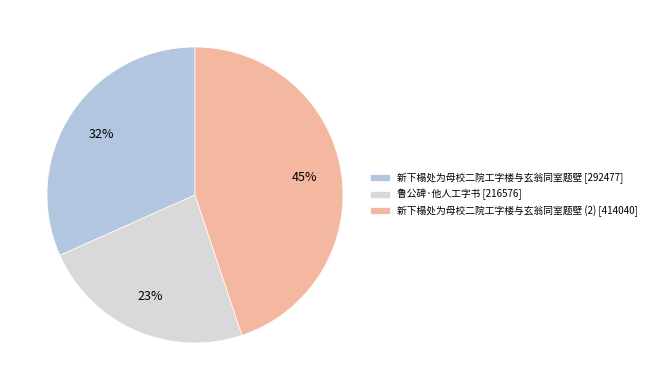

The 新下榻处为母校二院工字楼与玄翁同室题壁 [292477] slice represents 43% of the pie. True or false?

False